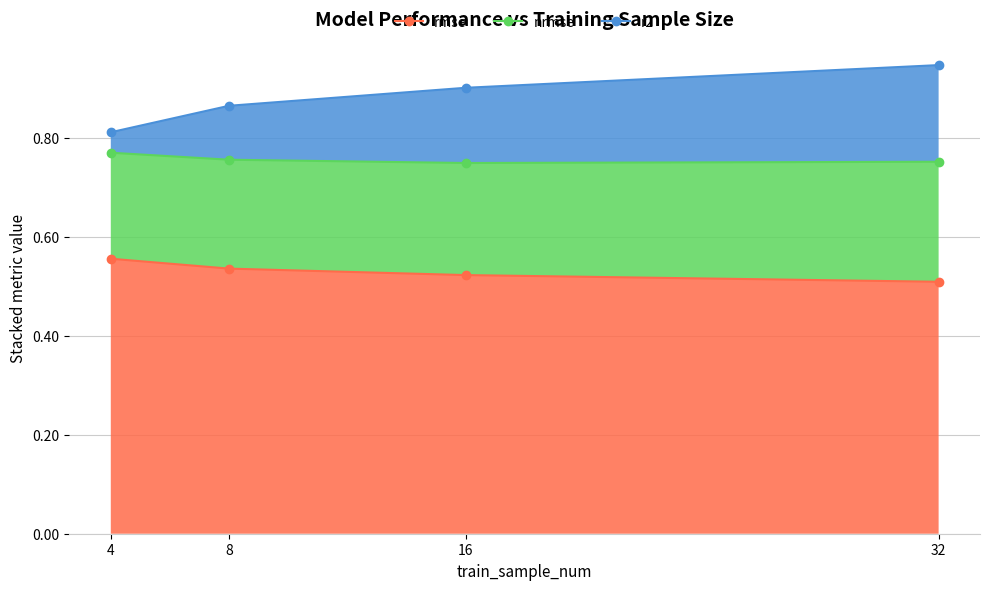

Which category has the highest value in the rmse series?

4